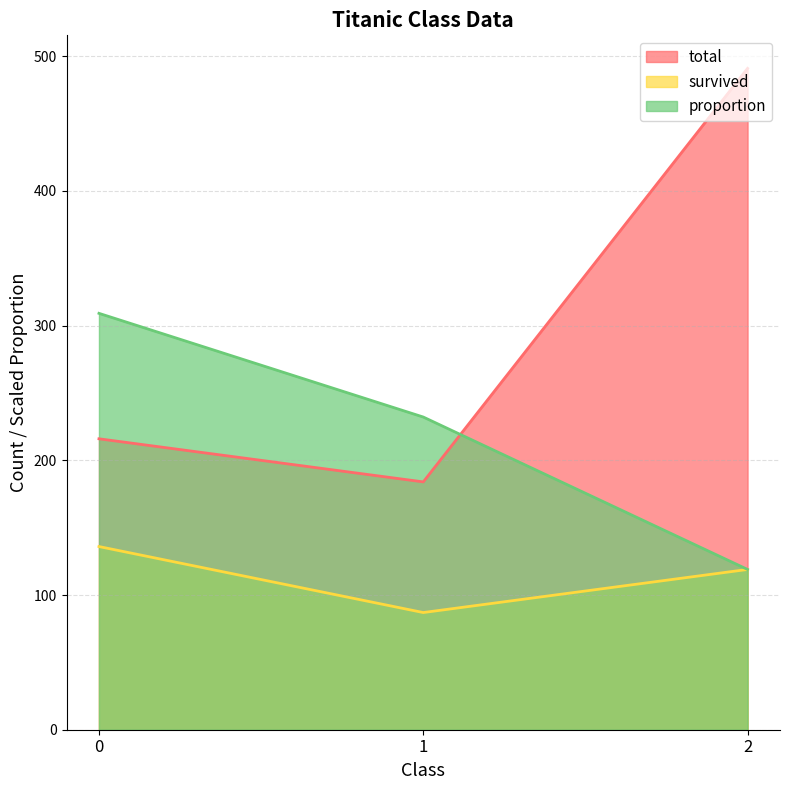

Which has a higher value, 2 or 0?

2